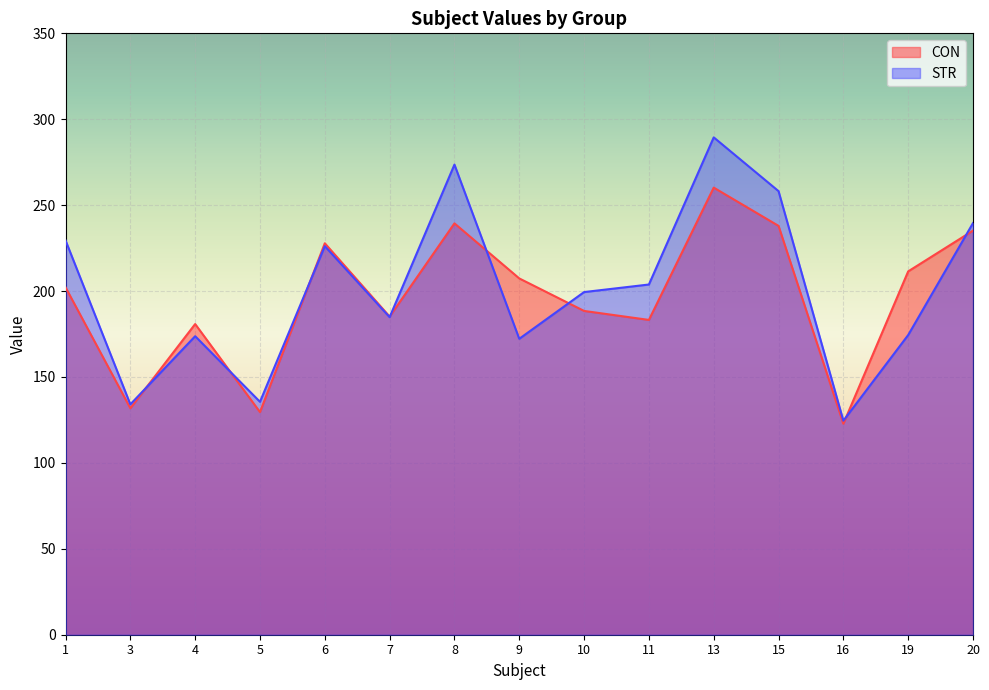

At which label does CON first exceed 202?

1